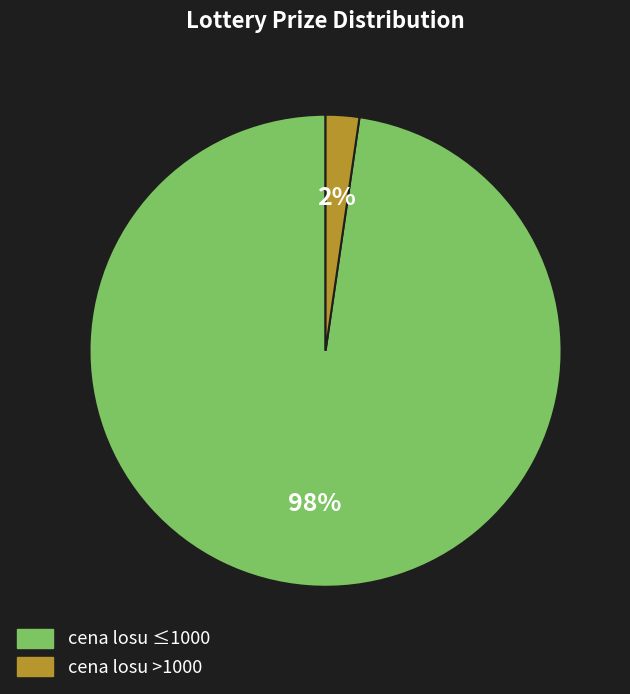

Which category has the biggest portion of the pie?

cena losu ≤1000